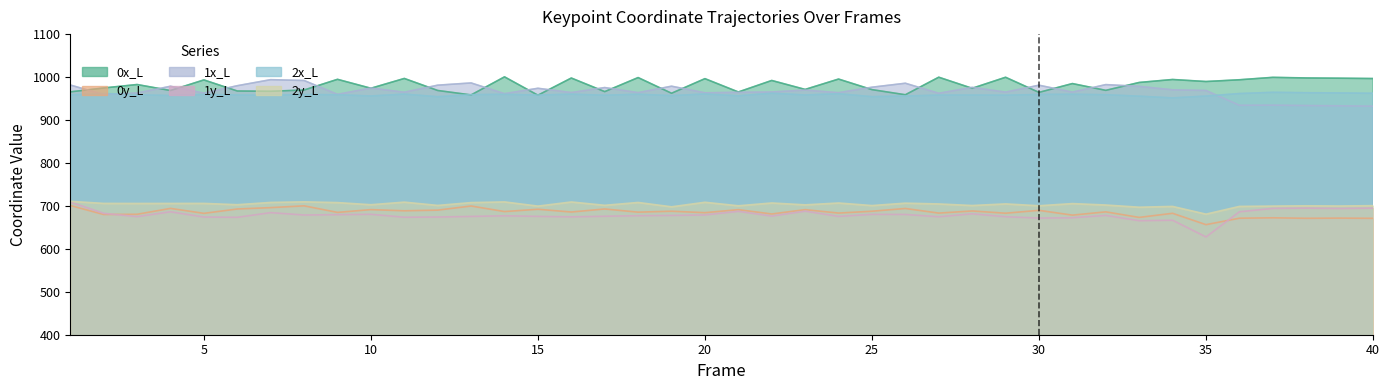

What is the approximate value of 2x_L at 3?

958.8